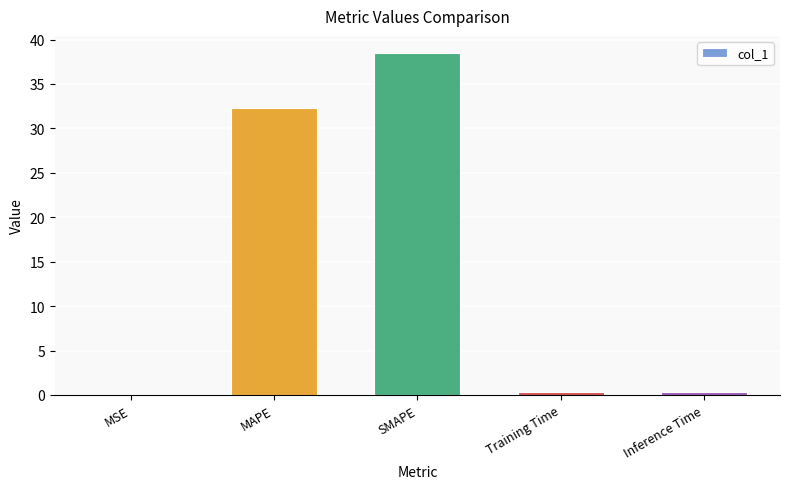

At which category does the chart reach its peak across all series?

SMAPE